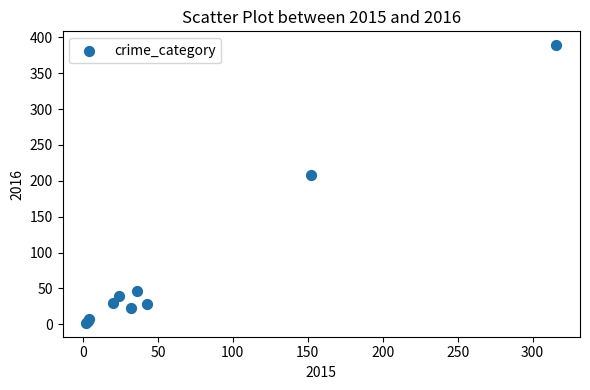

What Y value in the scatter plot is closest to 195?

208